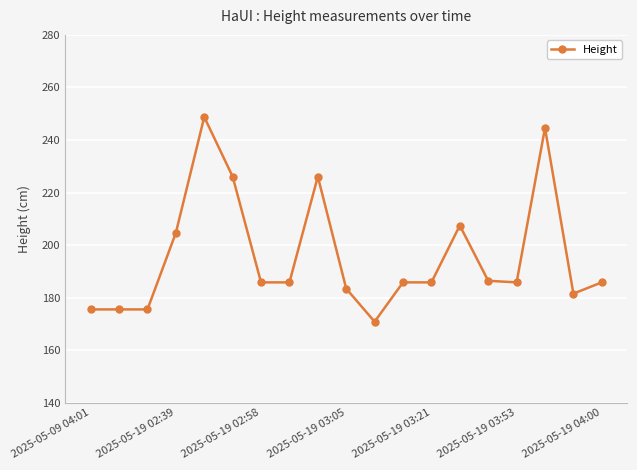

What is the difference between the maximum and second lowest values?

73.2